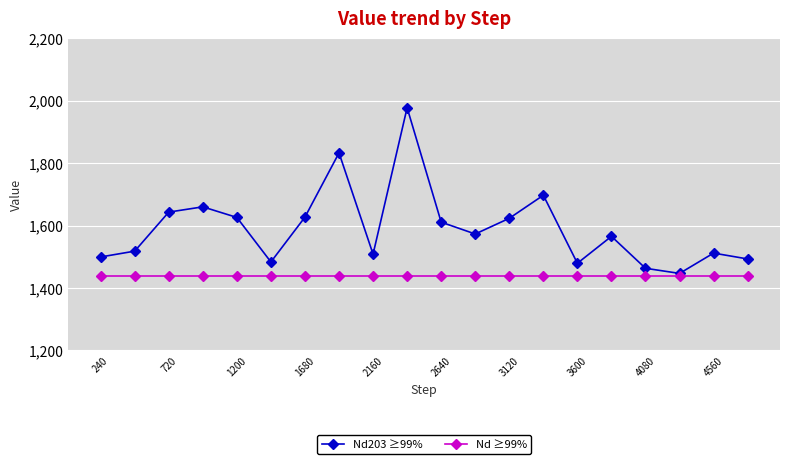

Which series has the largest total across all categories?

Nd203 ≥99%